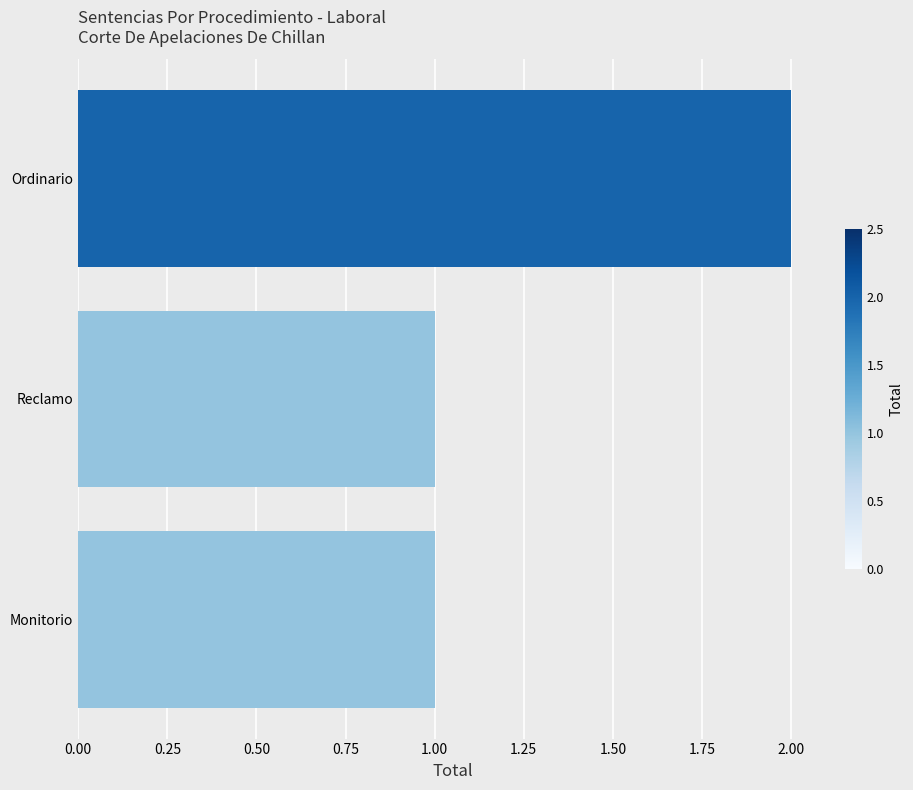

Are the bars horizontal?

Yes